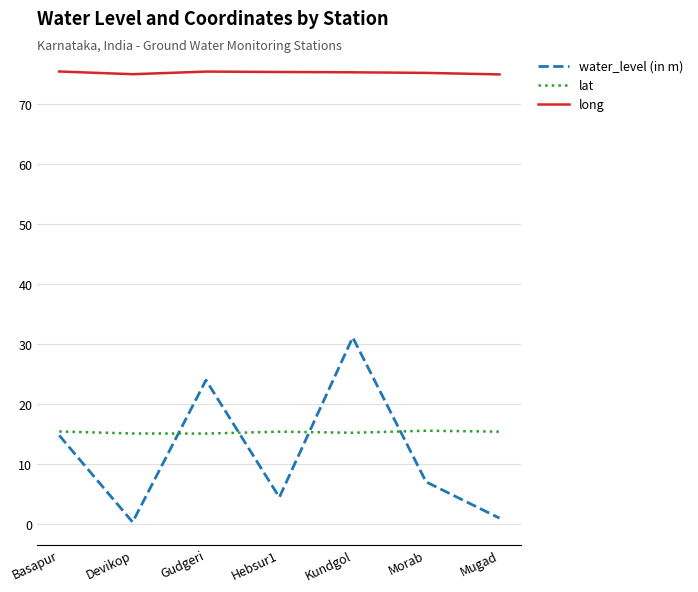

What position from the left is Kundgol?

5